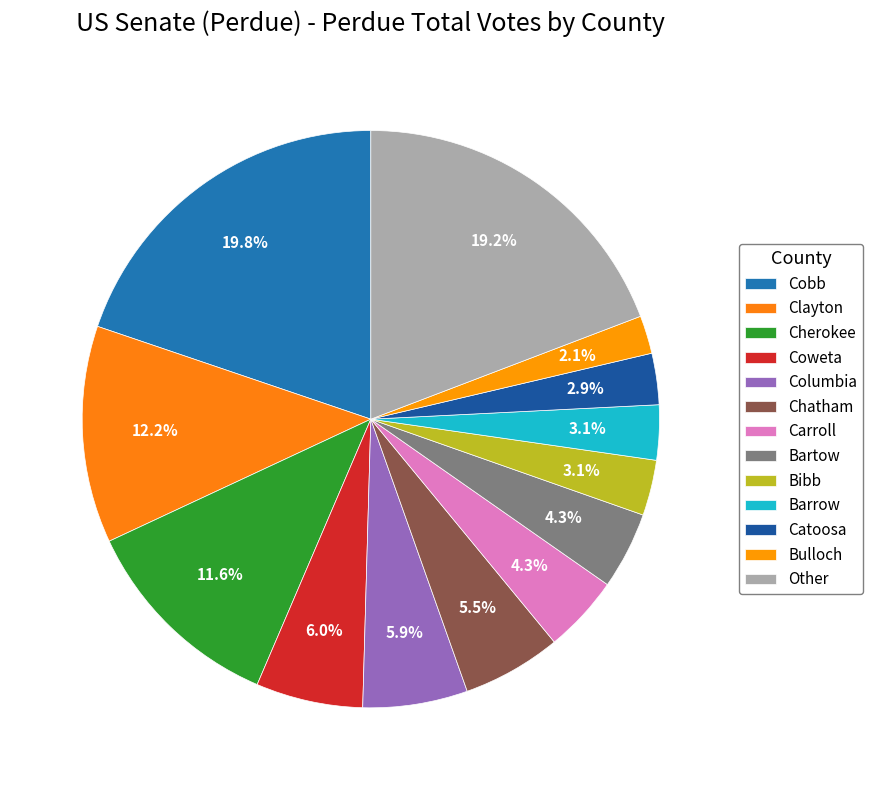

How many segments does this pie chart have?

13